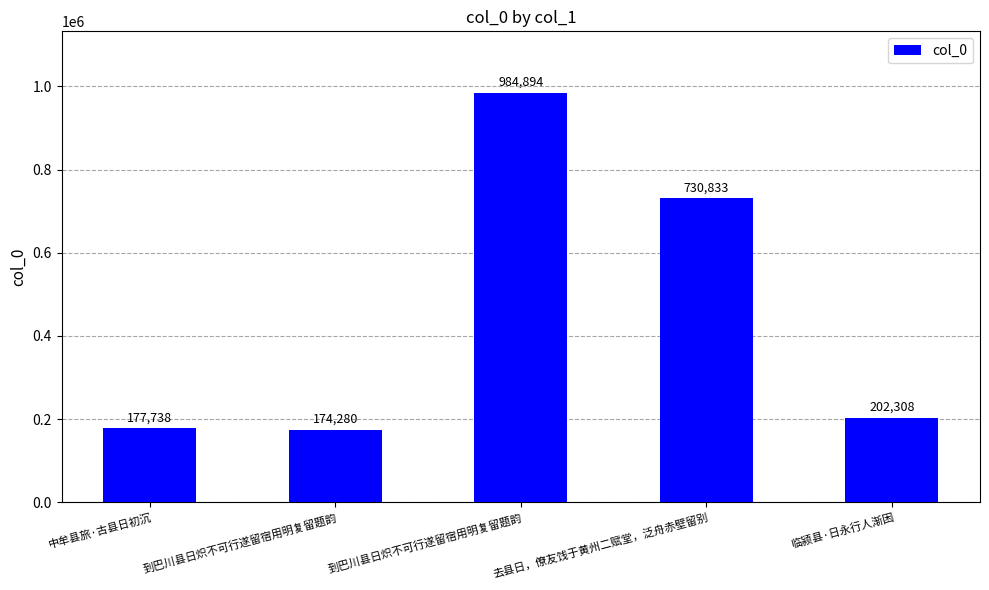

What is the label of the 5th bar from the right?

中牟县旅·古县日初沉